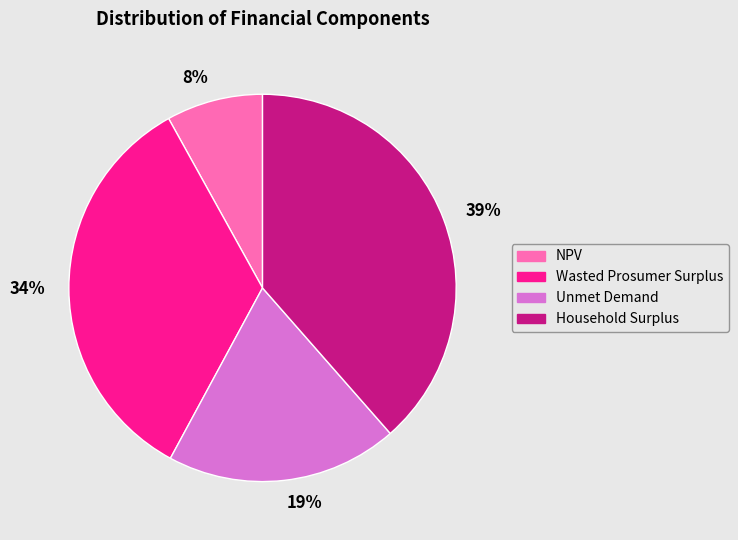

What percentage is the NPV slice, to the nearest percent?

8%